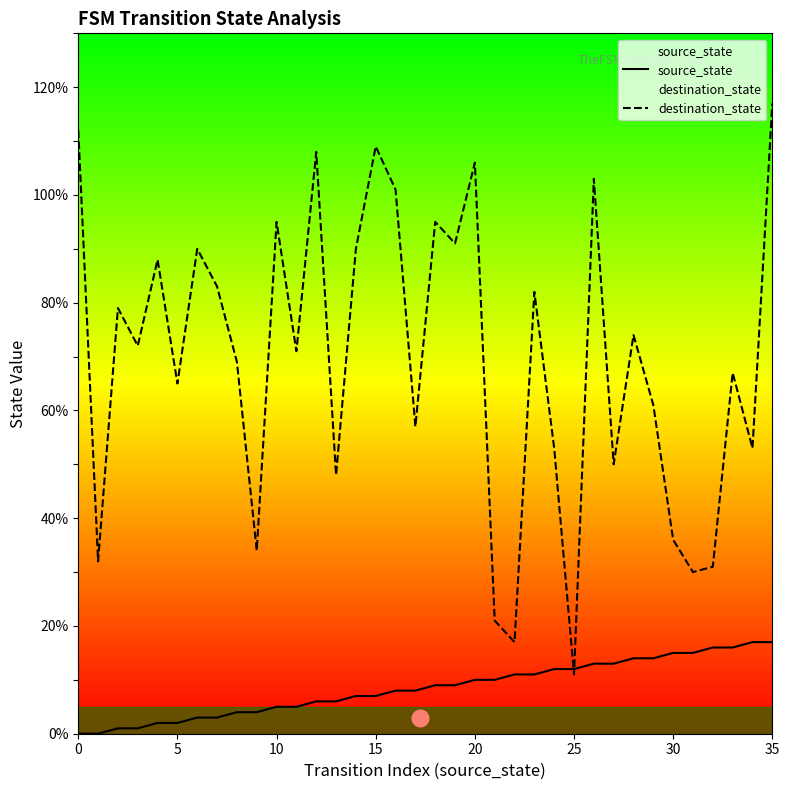

What is the difference between the maximum and minimum values in the destination_state series?

106